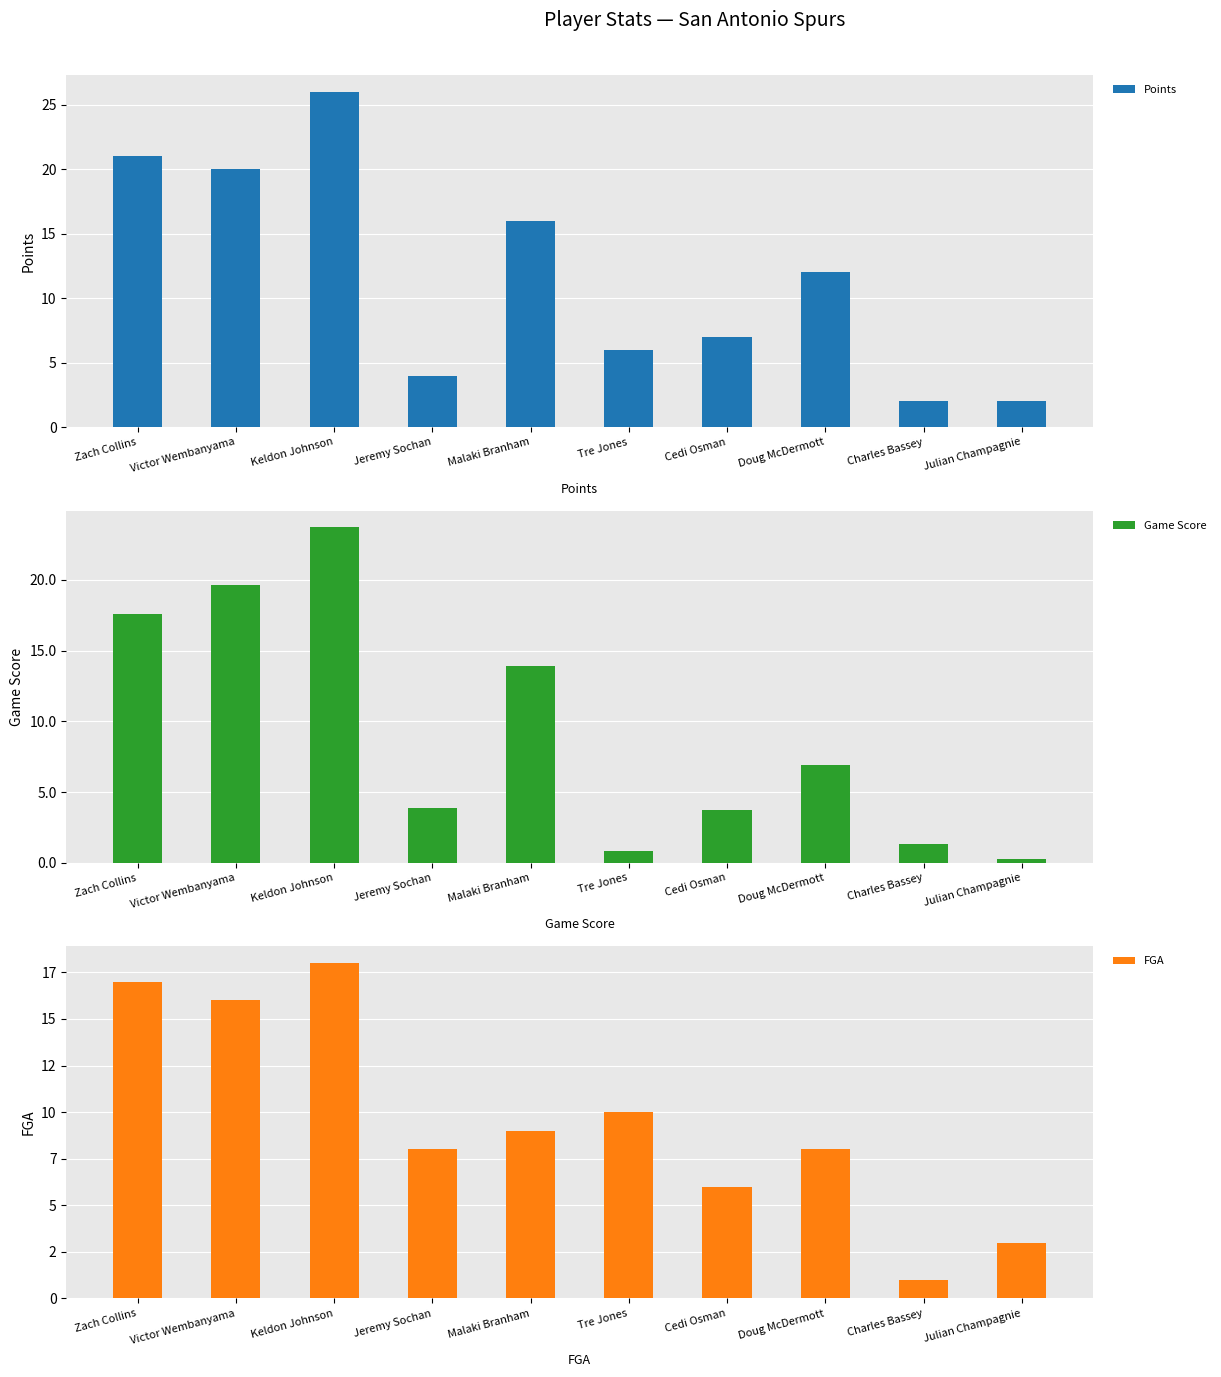

What is the average value of the Game Score series?

9.2